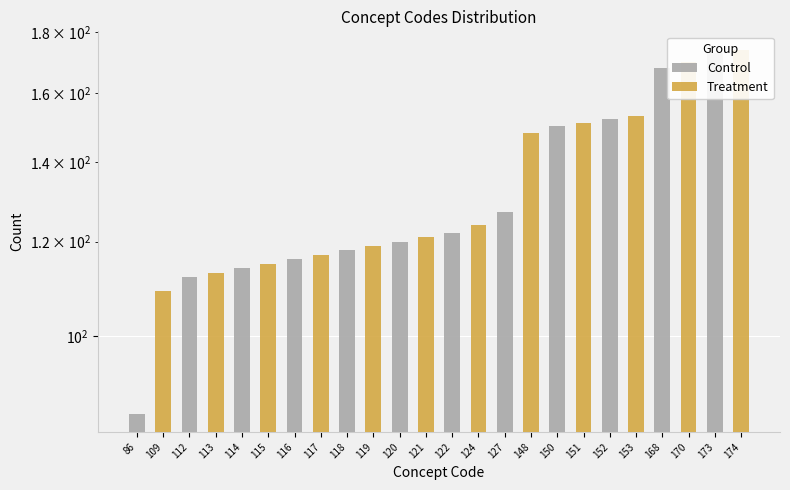

How many values in Control are above zero?

12